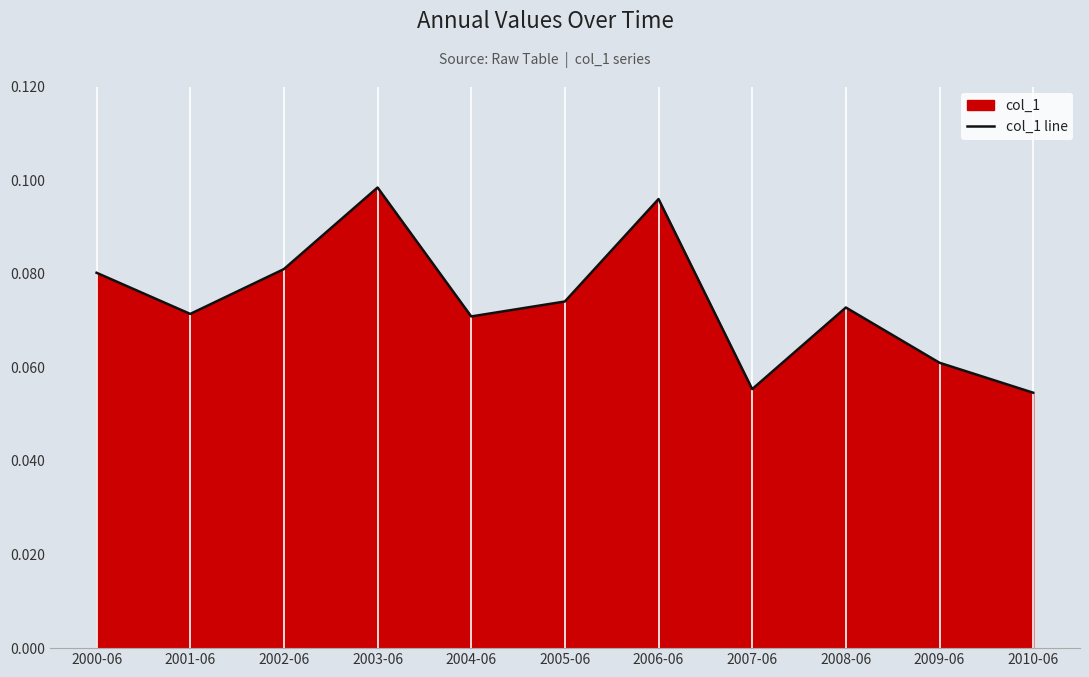

Is it true that the value at 2003-06 is 0.1?

False